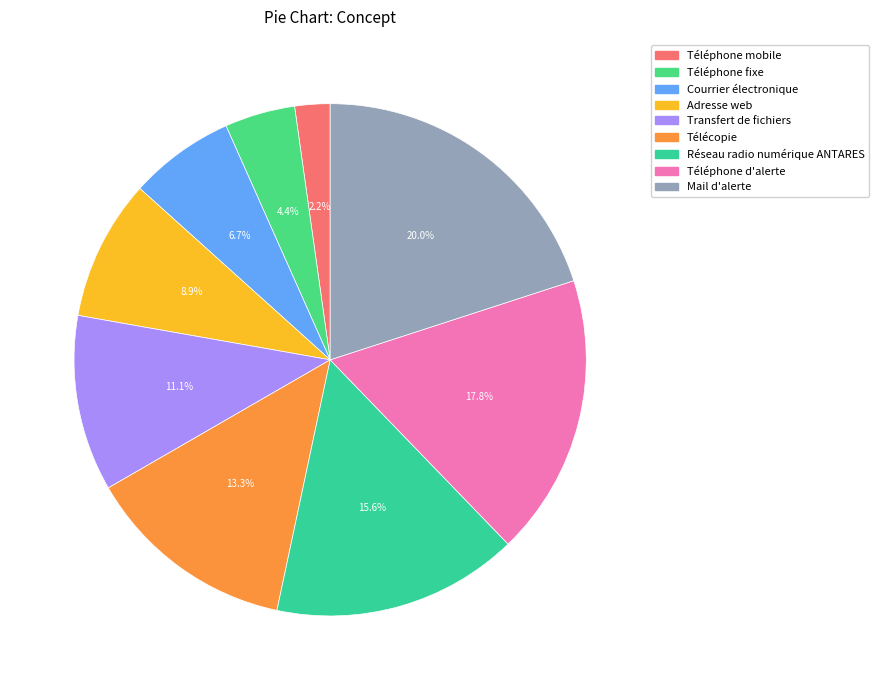

Between Transfert de fichiers and Téléphone d'alerte, which is larger?

Téléphone d'alerte